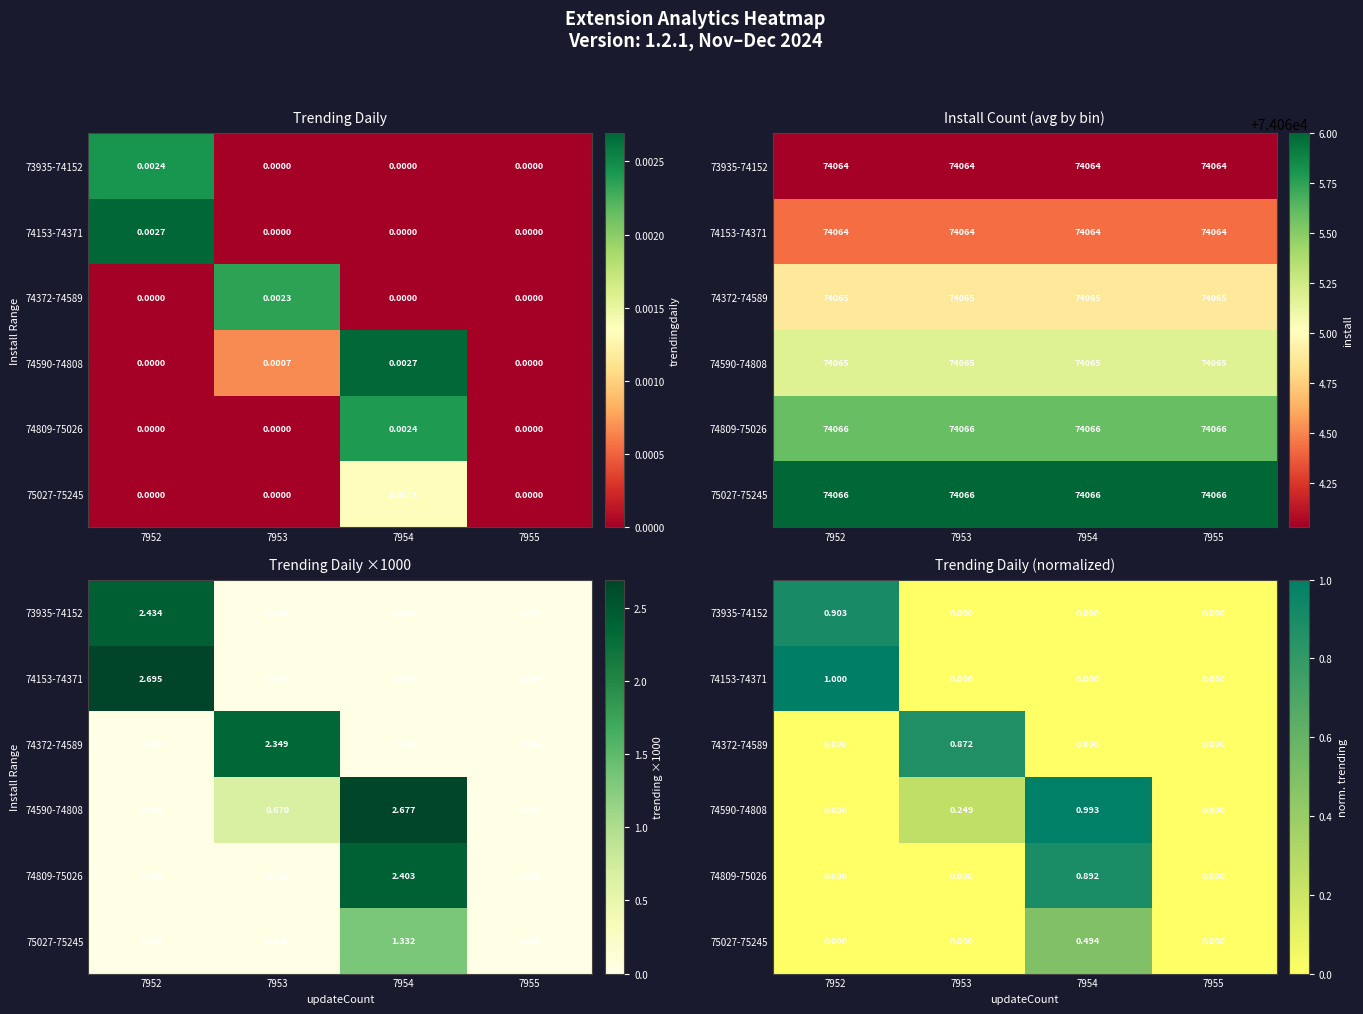

What is the highest value of the 74809-75026 series?

0.9